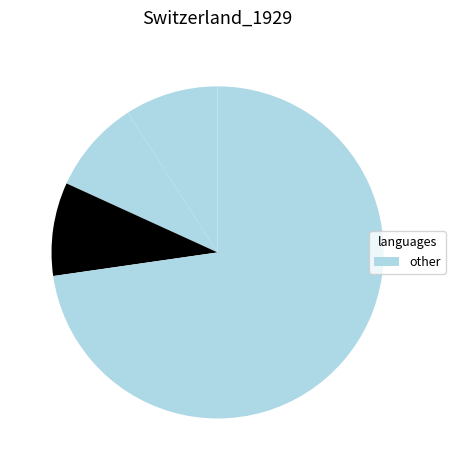

Count the number of slices in the pie.

4